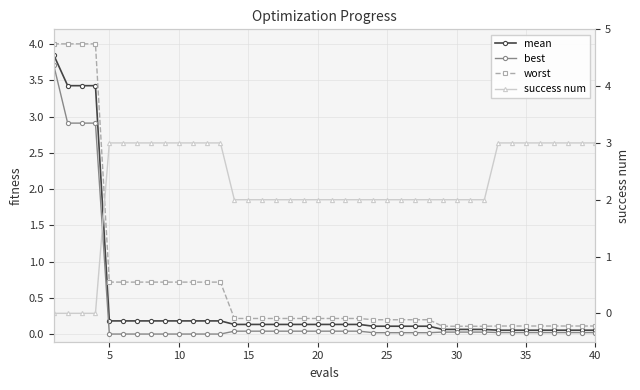

How many data points in success num are above 2?

17